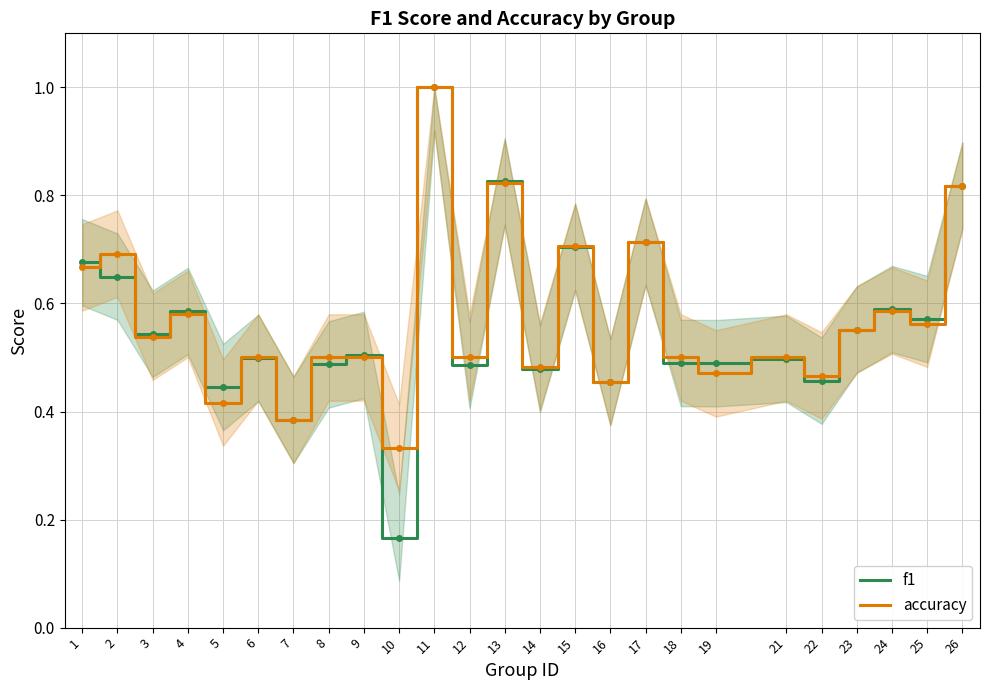

At which category is the sum across all series the highest?

11